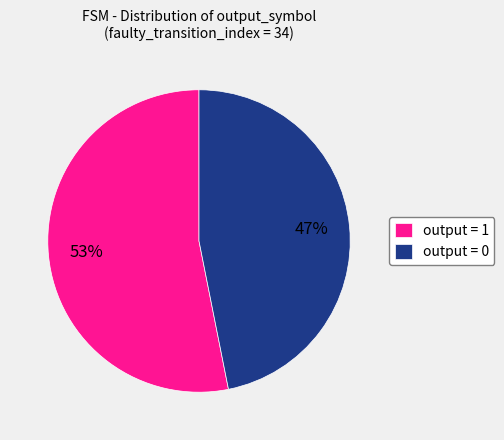

To the nearest percent, what is the average slice percentage?

50%